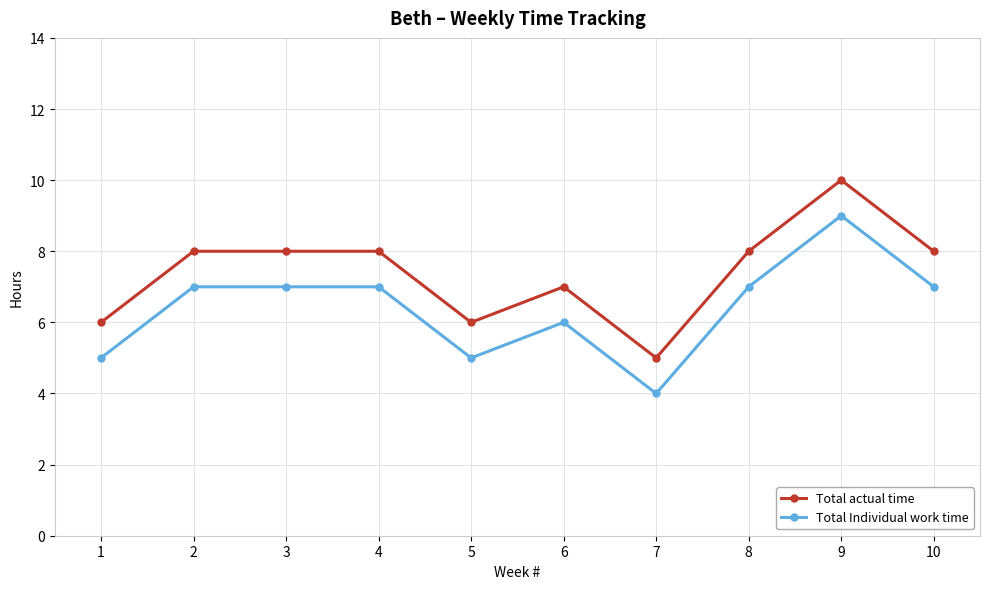

Which series has the largest total across all categories?

Total actual time